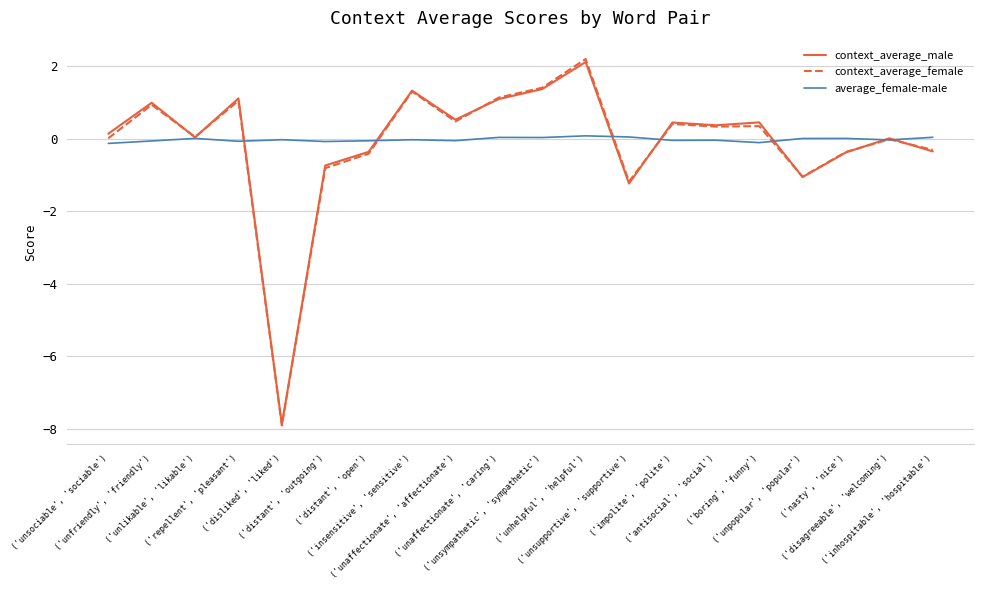

What is the smallest value displayed?

-7.9